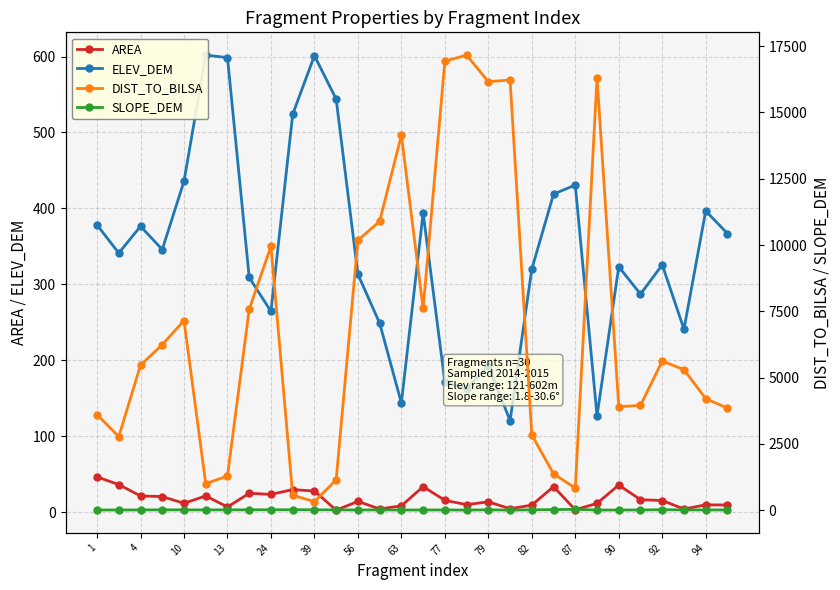

Reading left to right, extract all data points from this chart.

AREA: 46.4	36.3	21.3	20.5	11.7	21.4	6.8	24.9	23.4	29.7	27.8	2.7	14.2	4.2	8.3	33.6	15.6	9.9	13.6	4.5	9.2	33.6	3.1	11.6	35.7	16.4	15.3	4.1	9.7	9.4
ELEV_DEM: 378.2	341.2	376.5	345.9	435.7	601.9	598.6	309.1	264.4	523.9	601.2	543.9	313.3	248.9	143.7	394.1	171.2	162.6	192.7	120.5	320.0	418.9	430.8	126.8	323.2	287.1	325.7	240.9	396.7	366.9
DIST_TO_BILSA: 3601.6	2775.3	5467.0	6243.0	7153.2	1001.2	1287.5	7576.2	9955.4	561.6	323.2	1141.0	10177.4	10895.3	14144.0	7606.5	16931.7	17164.7	16161.2	16224.7	2836.6	1371.2	834.1	16315.3	3901.9	3950.7	5625.5	5298.7	4206.8	3848.0
SLOPE_DEM: 7.3	6.2	8.1	11.6	10.1	10.3	10.7	12.0	14.5	15.8	13.5	12.0	6.2	10.0	5.7	6.4	7.9	4.5	12.5	1.8	12.7	20.9	30.6	4.7	6.2	7.9	15.6	10.9	8.4	7.7